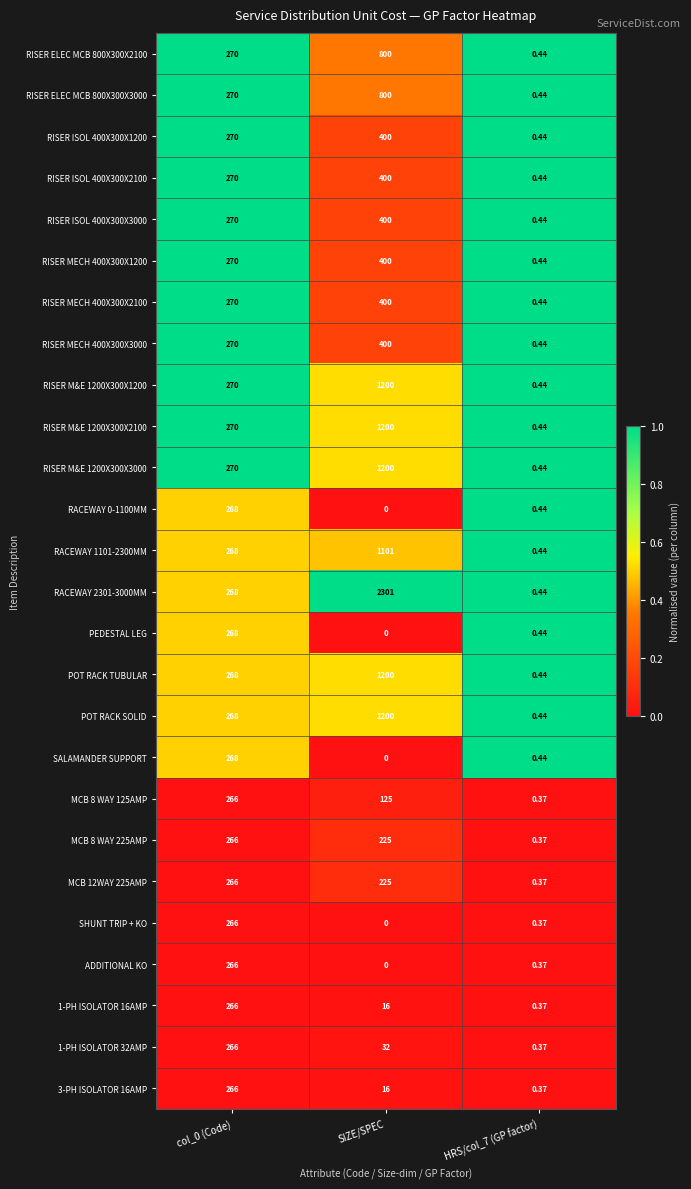

How many categories are shown in the chart?

3